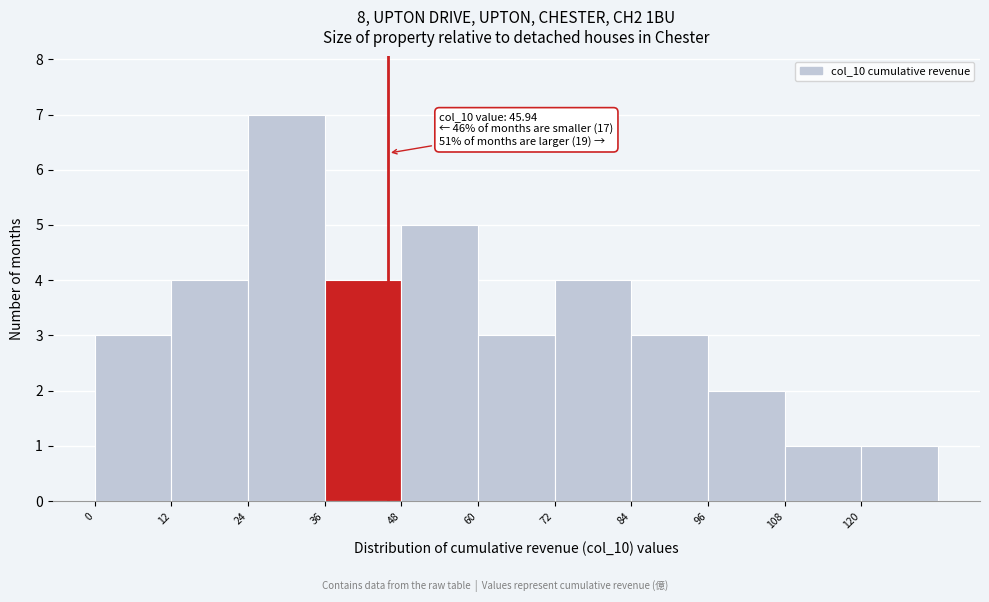

Over which range of the x-axis is the bar tallest?

24 to 36